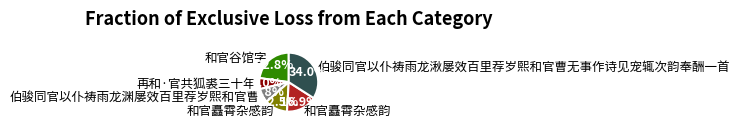

Is there a majority slice in this chart?

No